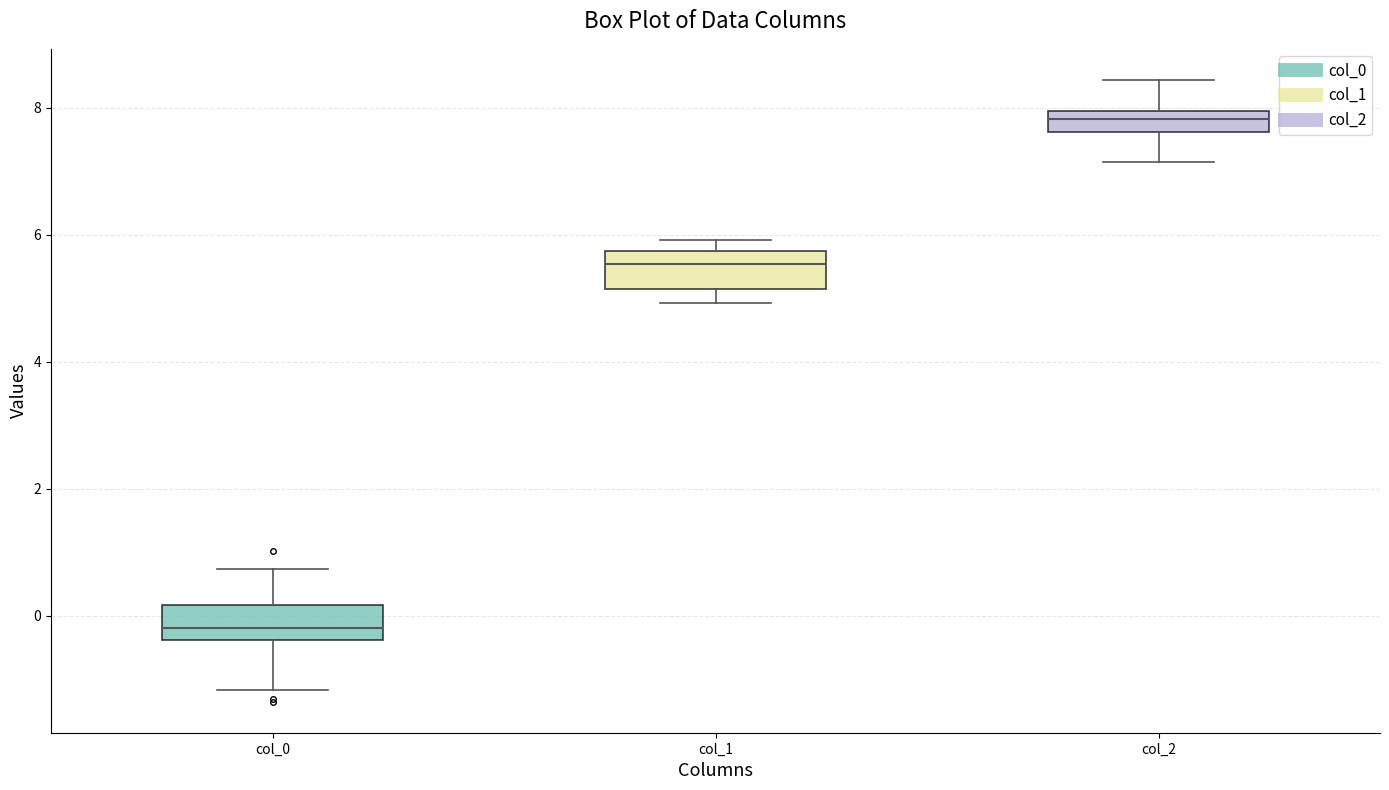

Reading left to right, read every box against the y-axis: the position of its median line, the range the box covers, and the ends of its whiskers. The values are not printed on the chart, so give them approximately, as read against the axis.

col_0: median -0.2, box -0.4 to 0.2, whiskers -1.2 to 0.8
col_1: median 5.6, box 5.2 to 5.8, whiskers 5.0 to 6.0
col_2: median 7.8, box 7.6 to 8.0, whiskers 7.2 to 8.4